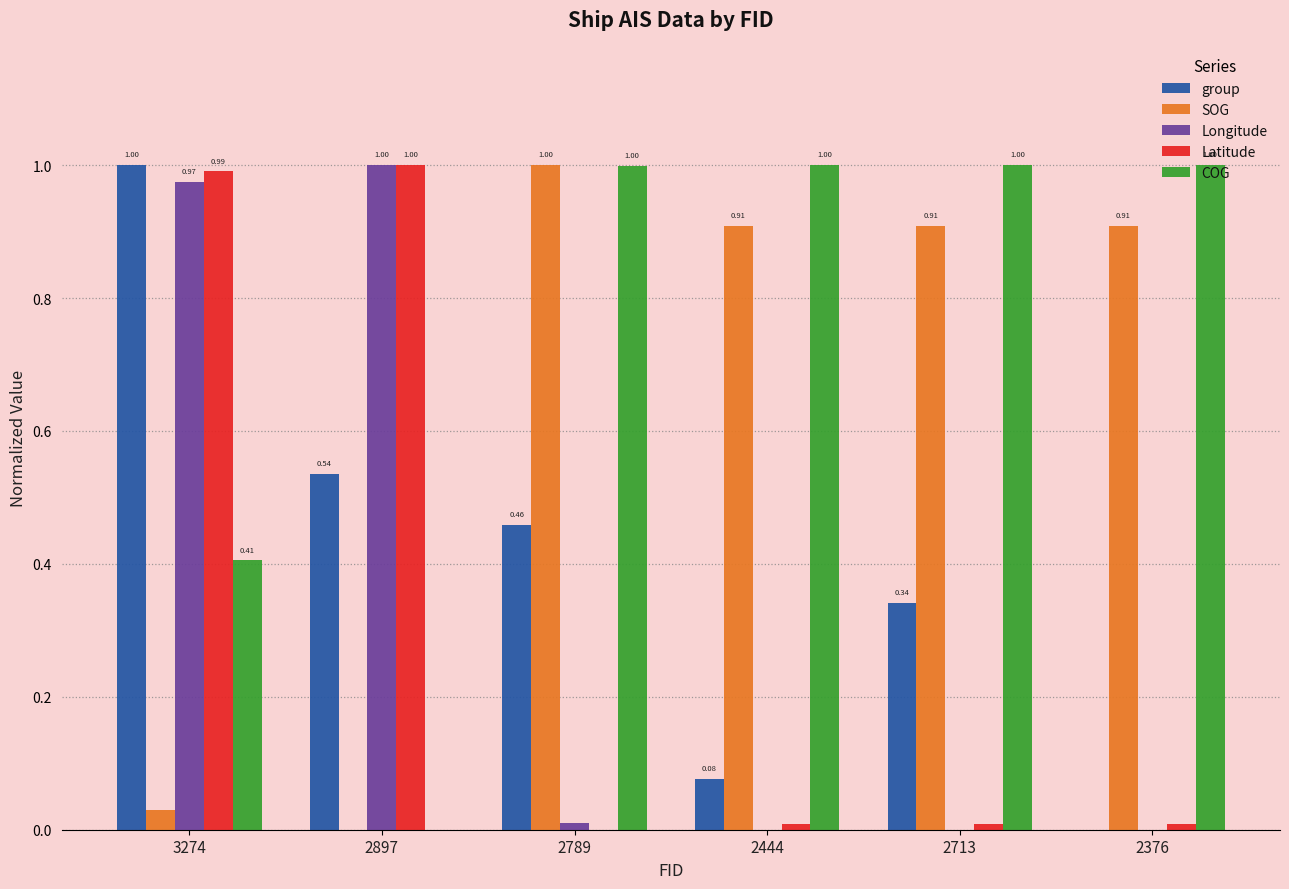

At which label is SOG closest to 0?

2897